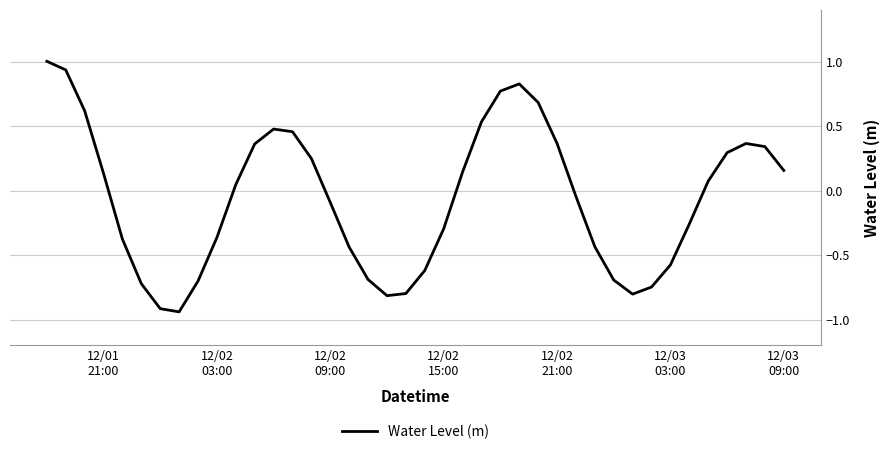

What is the maximum value shown in the chart?

1.0